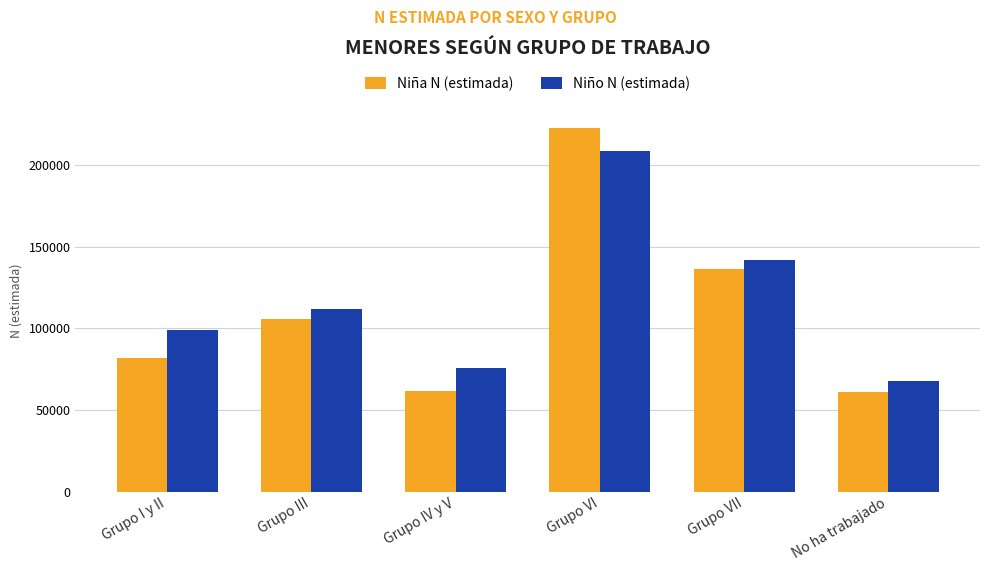

At which label is Niña N (estimada) closest to 141984?

Grupo VII